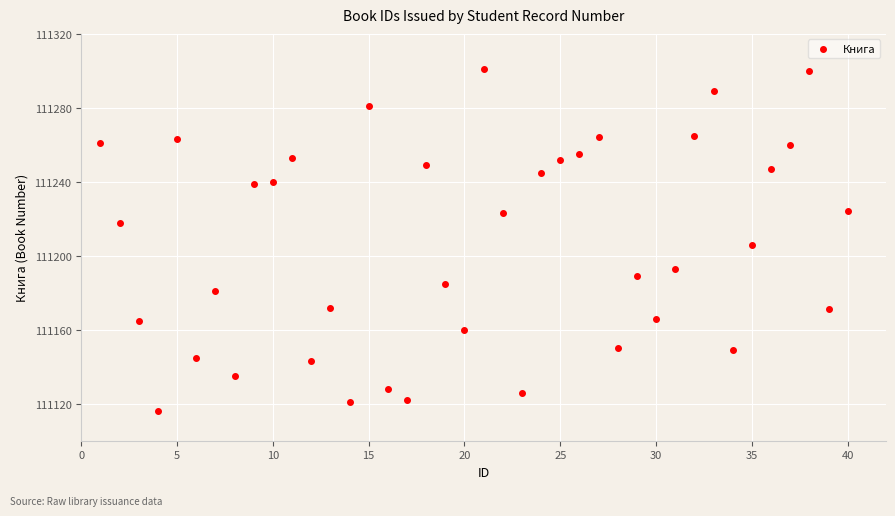

What is the range of X values (max minus min)?

39